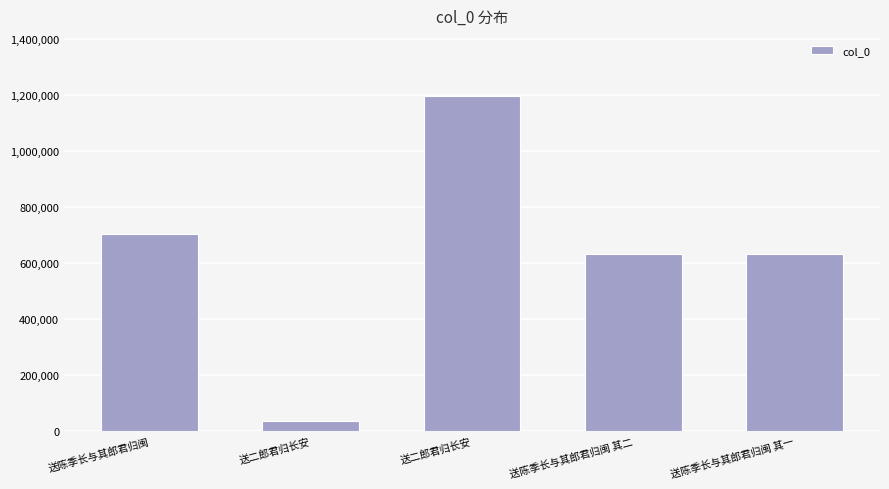

What is the label of the 5th bar from the left?

送陈季长与其郎君归闽 其一